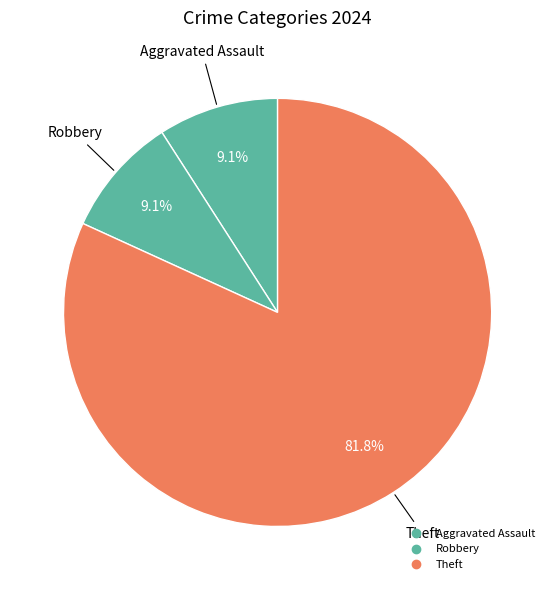

Count the number of slices in the pie.

3